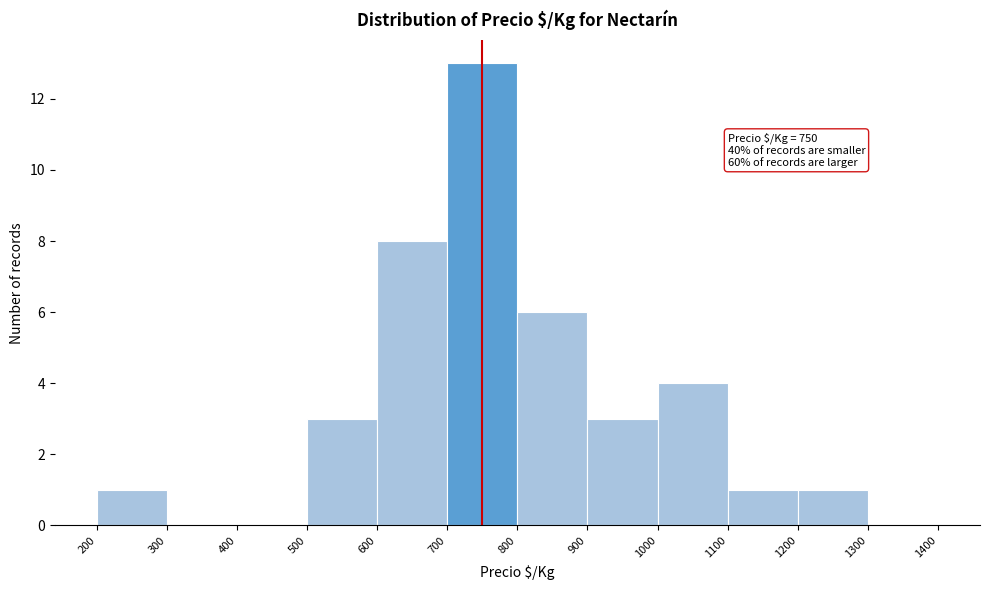

Which range on the x-axis has the tallest bar?

700 to 800